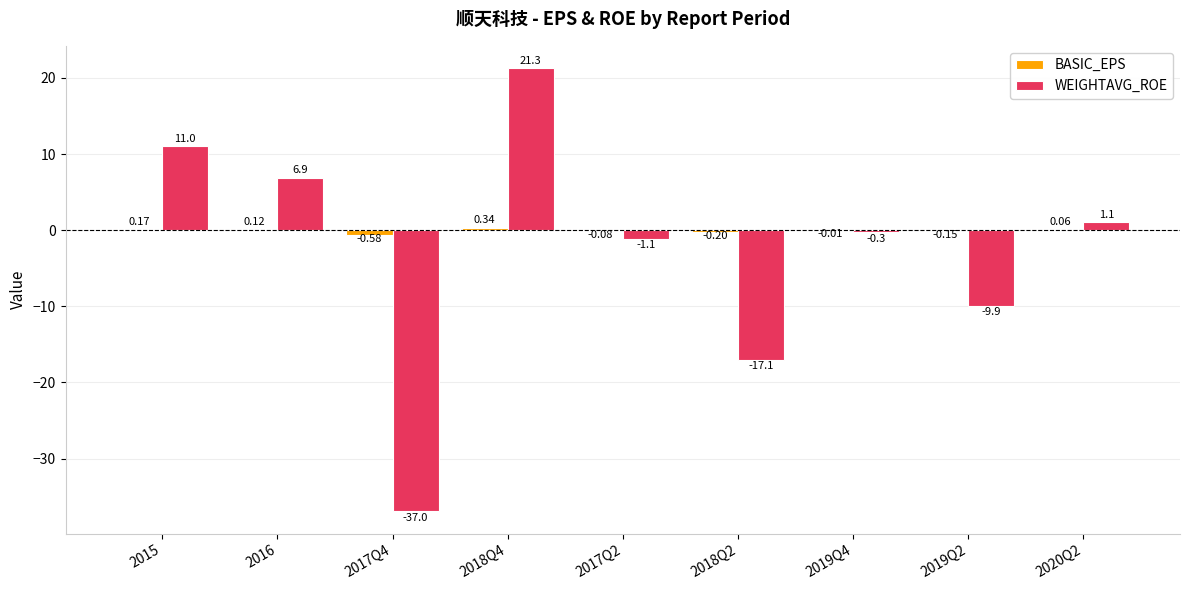

Between 2016 and 2017Q2, which series saw the biggest shift?

WEIGHTAVG_ROE